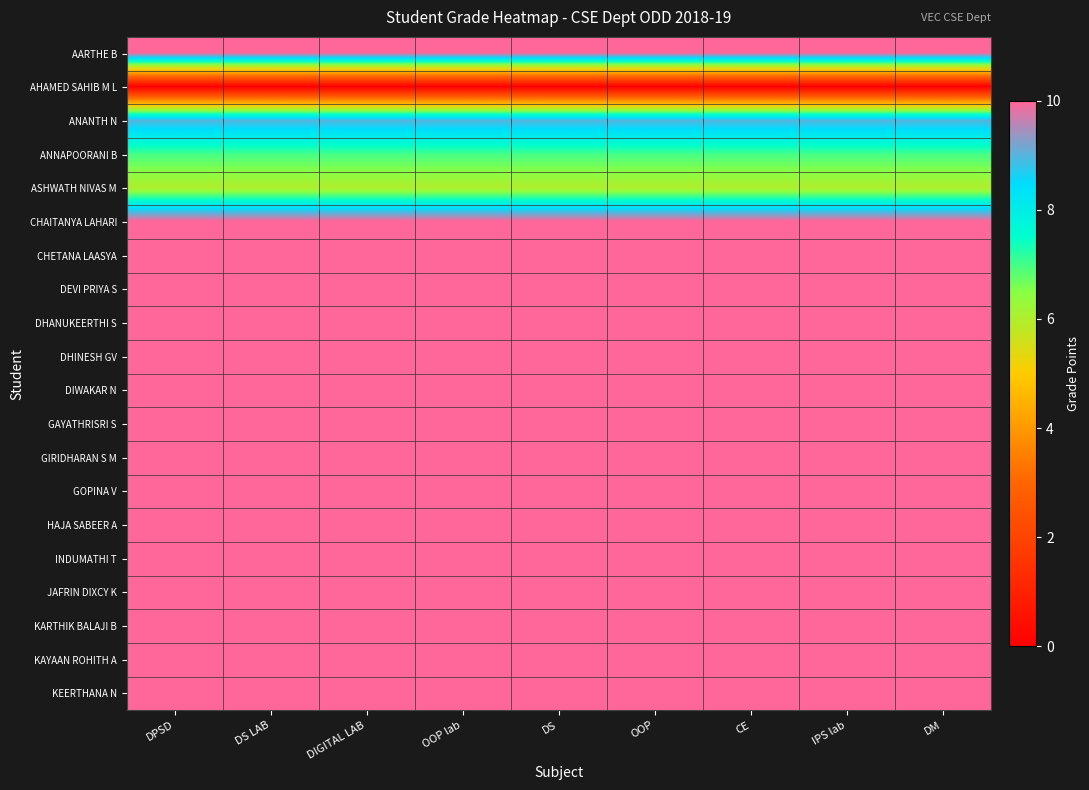

At which category is the sum across all series the highest?

DPSD